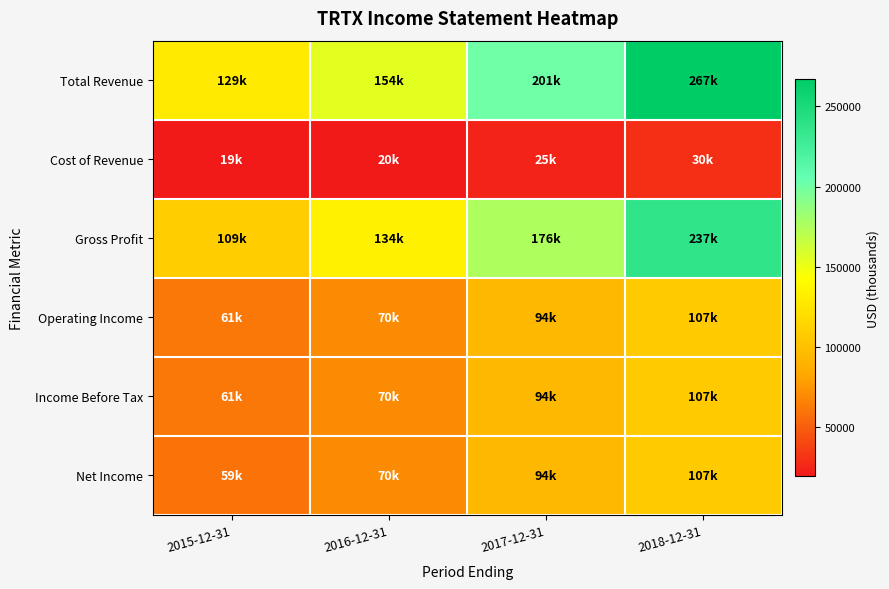

Reading left to right, list all the values displayed in this chart.

Total Revenue: 2015-12-31=128700	2016-12-31=154000	2017-12-31=200600	2018-12-31=266900
Cost of Revenue: 2015-12-31=19400	2016-12-31=20200	2017-12-31=24900	2018-12-31=29600
Gross Profit: 2015-12-31=109300	2016-12-31=133800	2017-12-31=175700	2018-12-31=237300
Operating Income: 2015-12-31=61000	2016-12-31=70000	2017-12-31=94500	2018-12-31=107300
Income Before Tax: 2015-12-31=61000	2016-12-31=70000	2017-12-31=94500	2018-12-31=107300
Net Income: 2015-12-31=59300	2016-12-31=70000	2017-12-31=94300	2018-12-31=106900